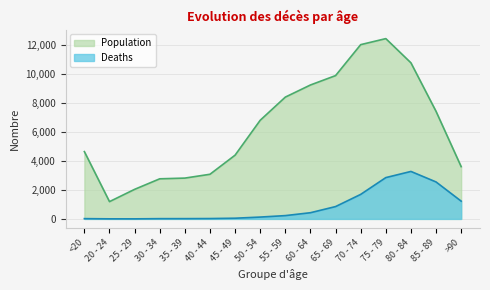

At which label is Population closest to 6812?

50 - 54